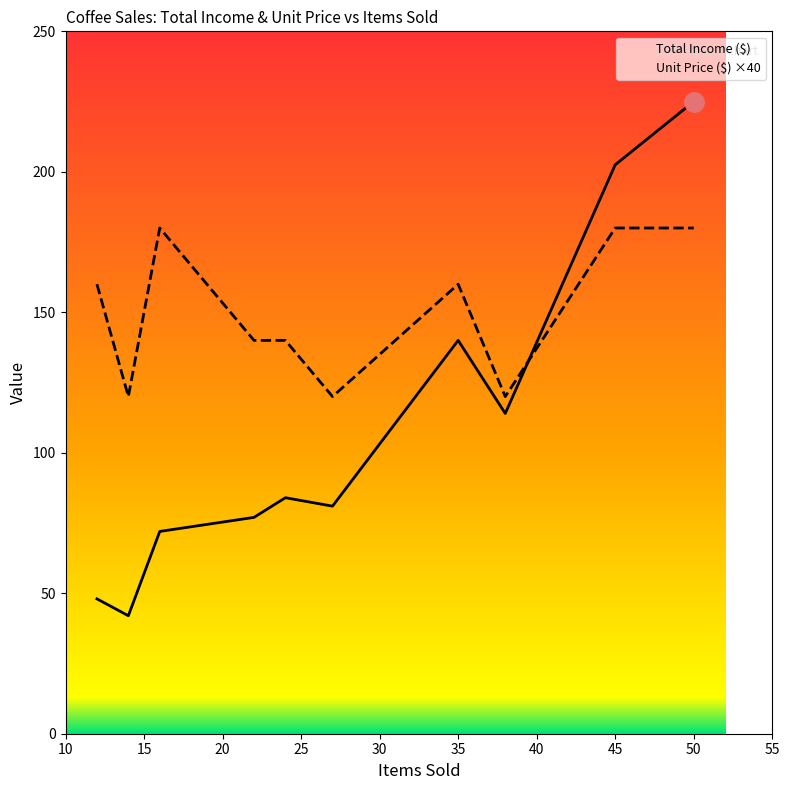

The value of Total Income ($) at 50 is 225.0. True or false?

True